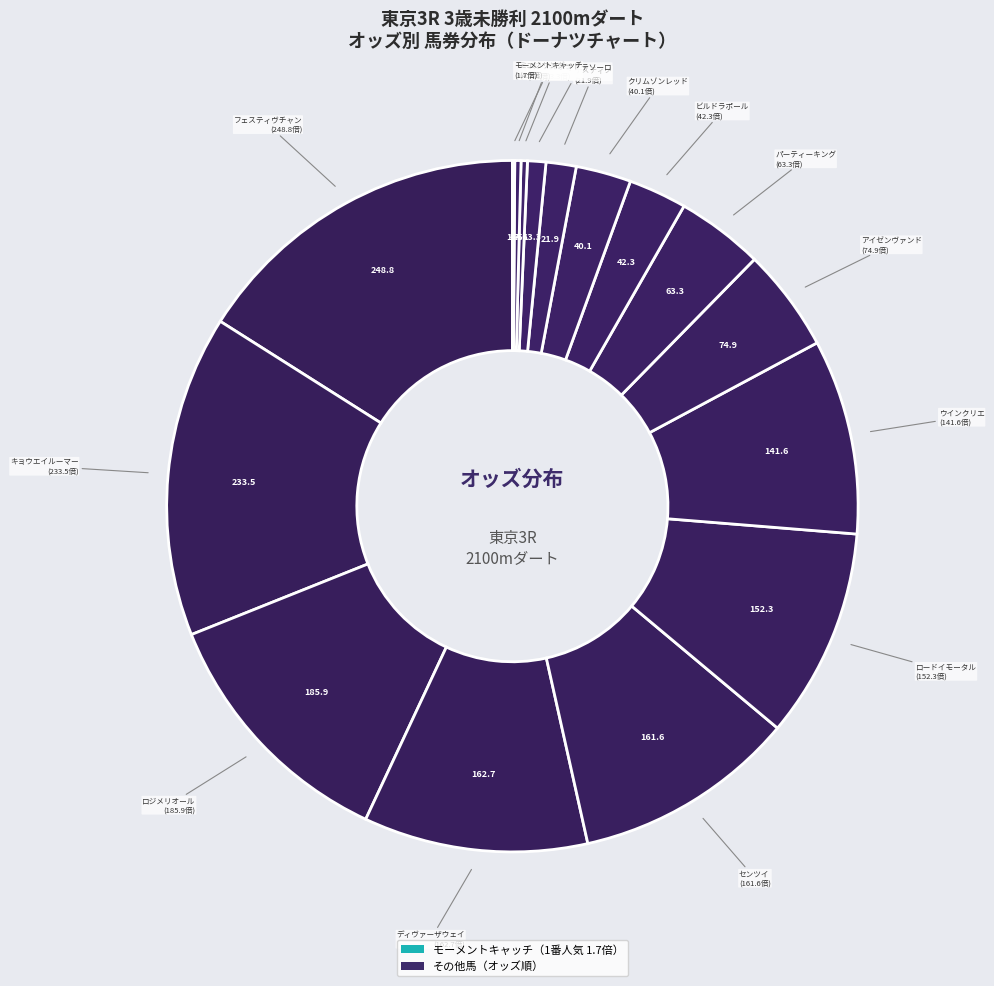

To the nearest percent, what is the average slice percentage?

6%